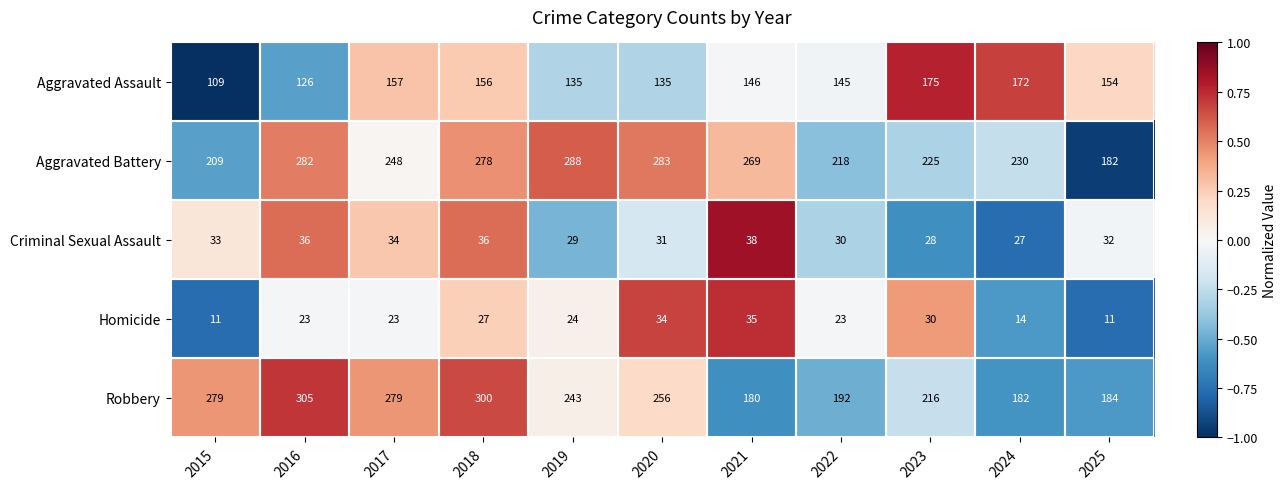

What is the difference between the second highest and second lowest values in the Aggravated Assault series?

46